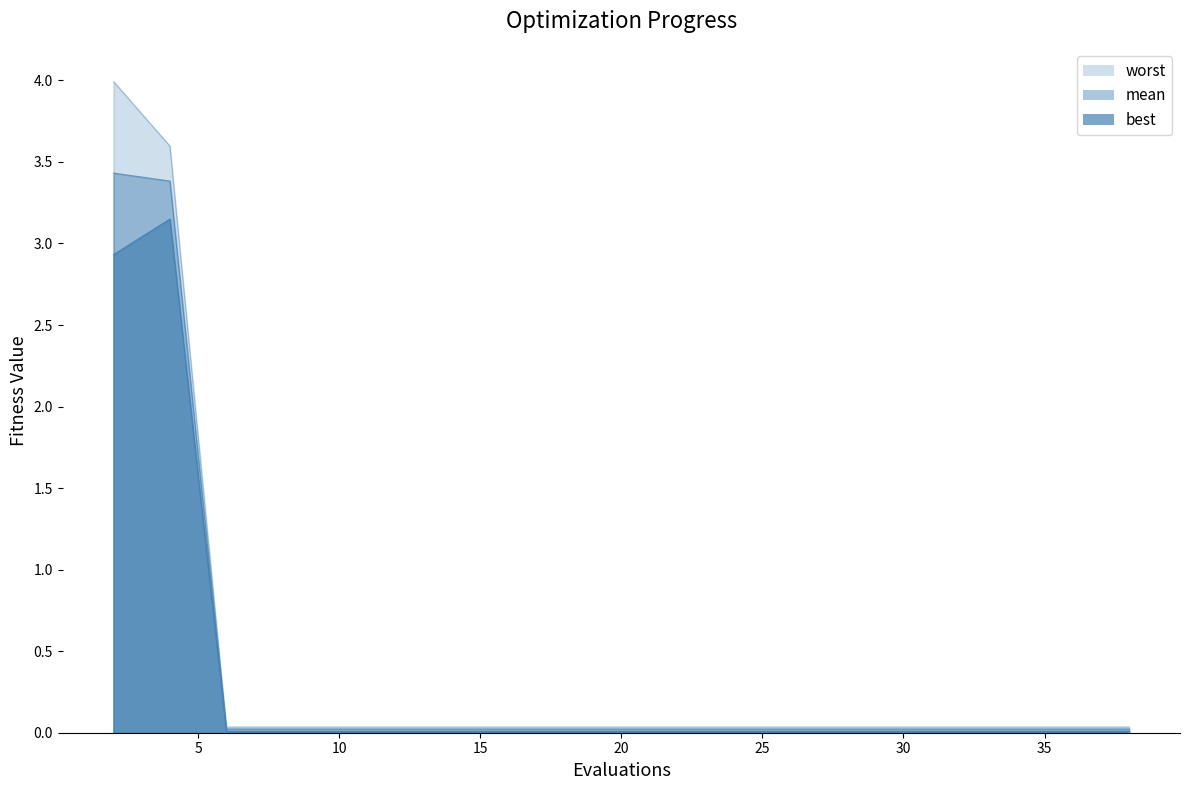

Does the chart display data point markers on the line(s)?

No